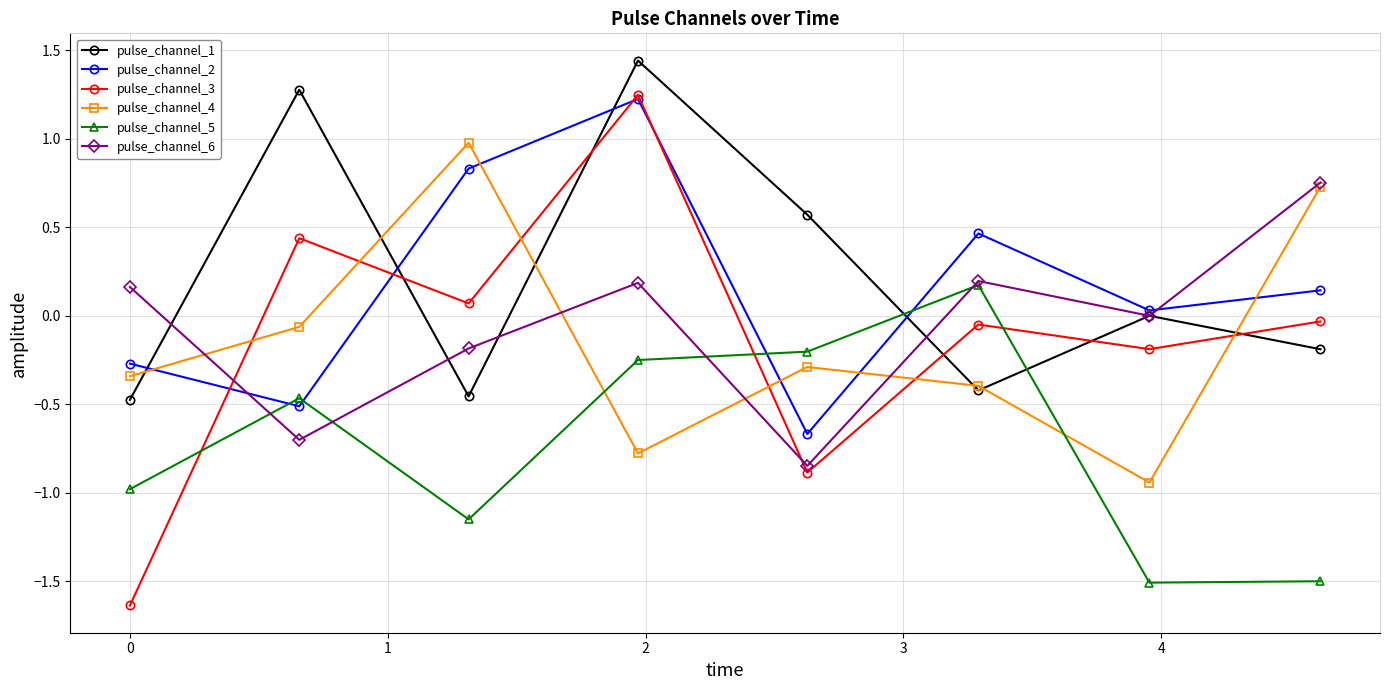

In pulse_channel_2, how many points are lower than both neighbors (excluding endpoints)?

3